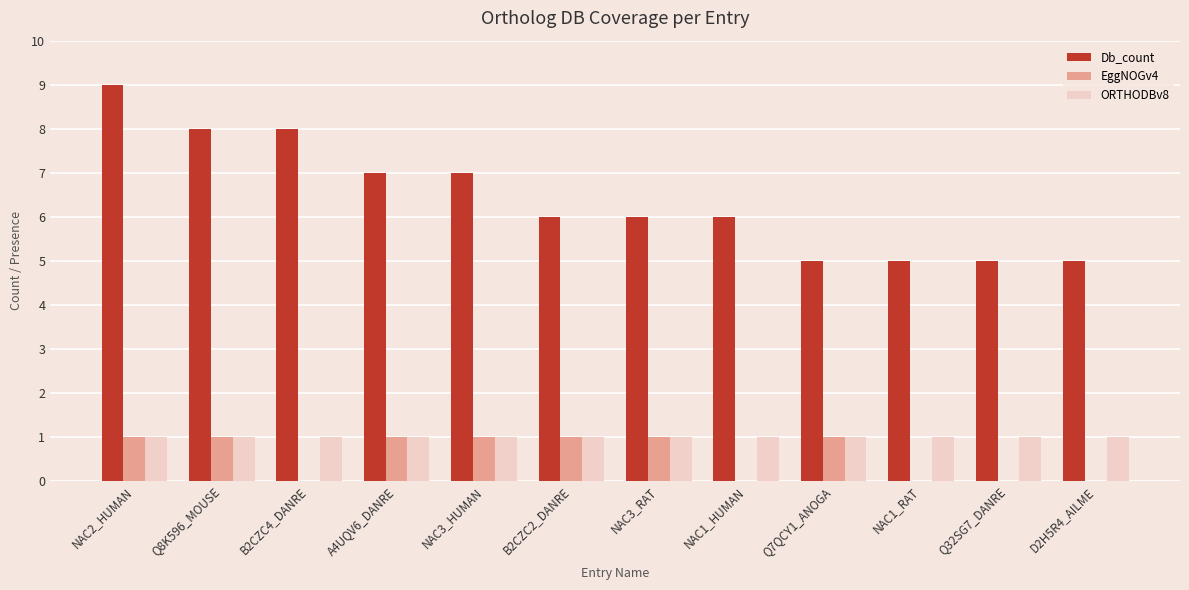

How many groups of bars are there?

12